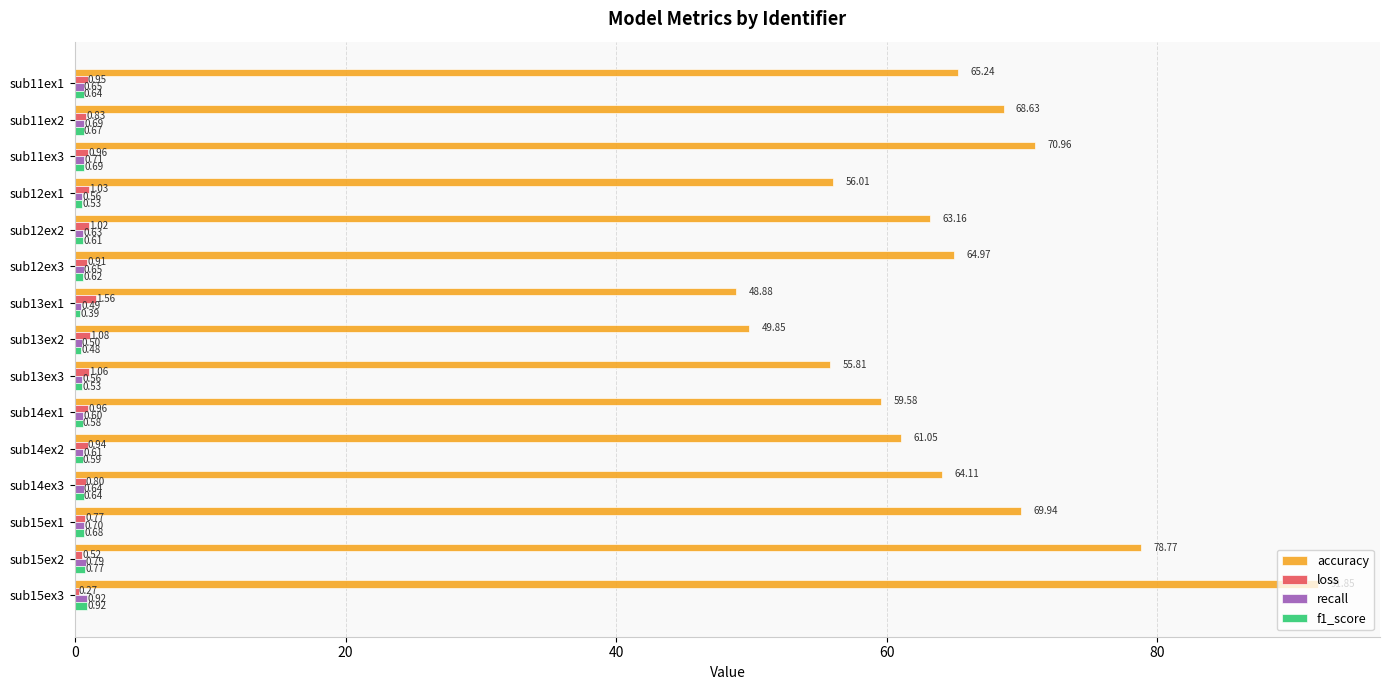

Which series changed the most between sub14ex1 and sub15ex3?

accuracy